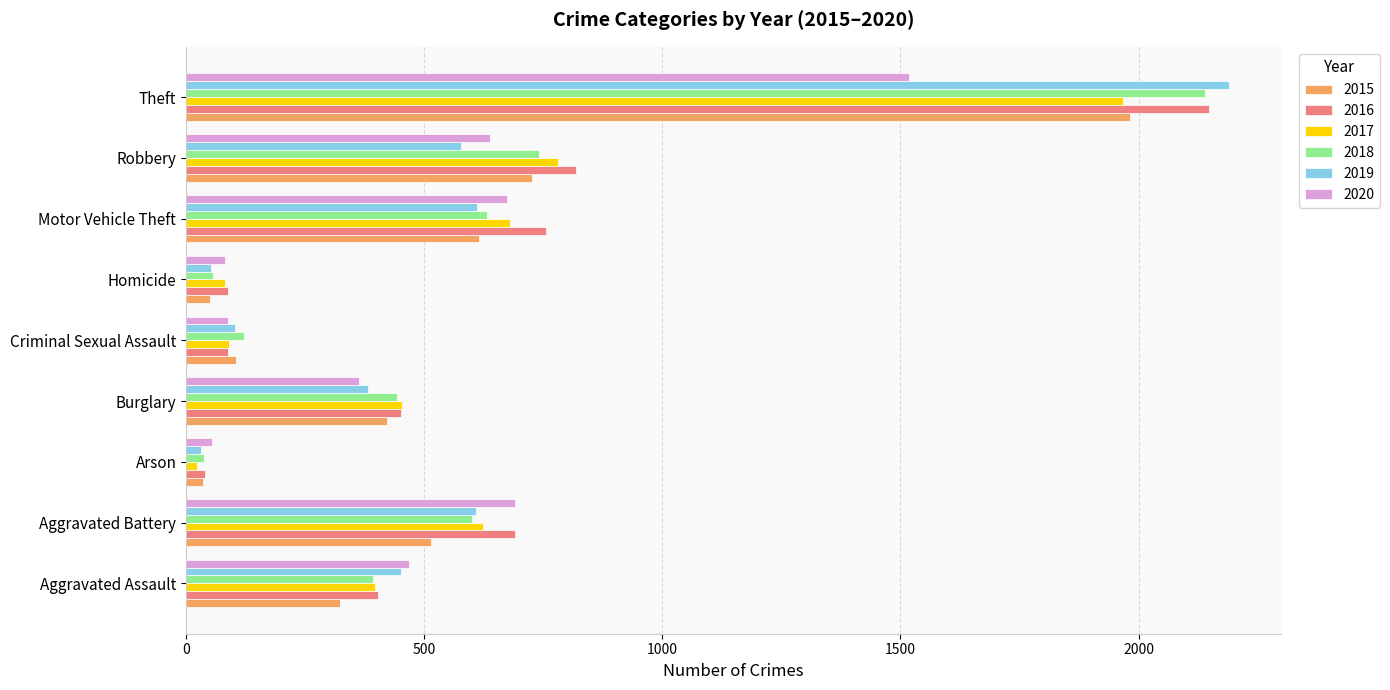

At which label does 2018 reach its minimum?

Arson